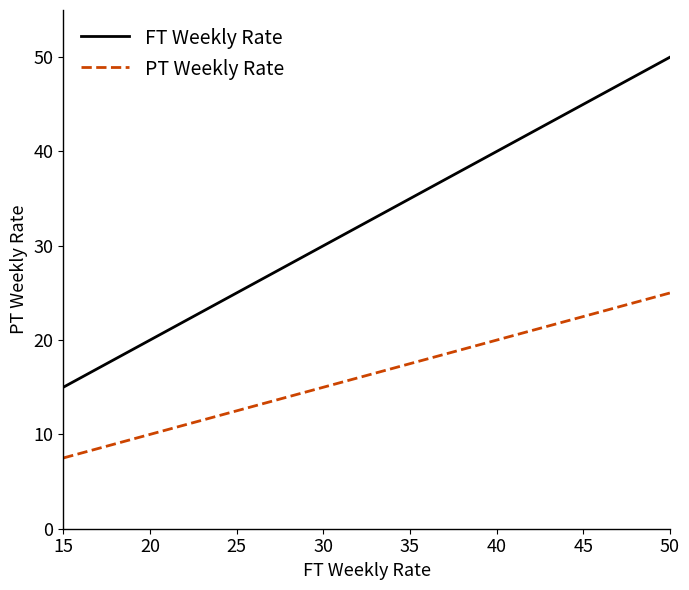

The FT Weekly Rate series shows 35.0 at 35. True or false?

True